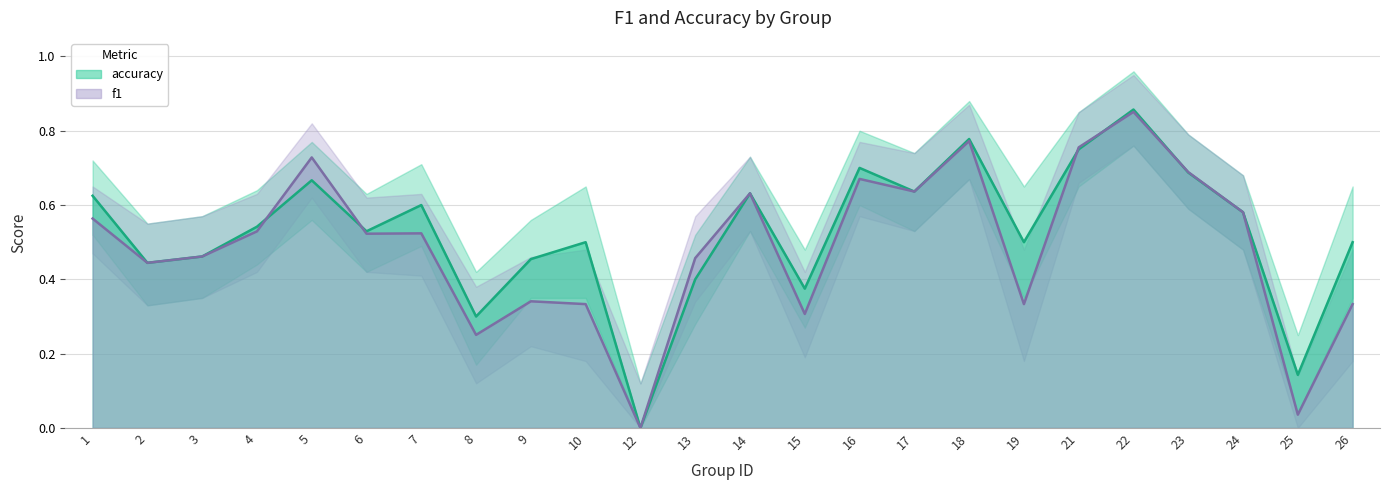

Rank the series by their average value, from highest to lowest.

accuracy, f1